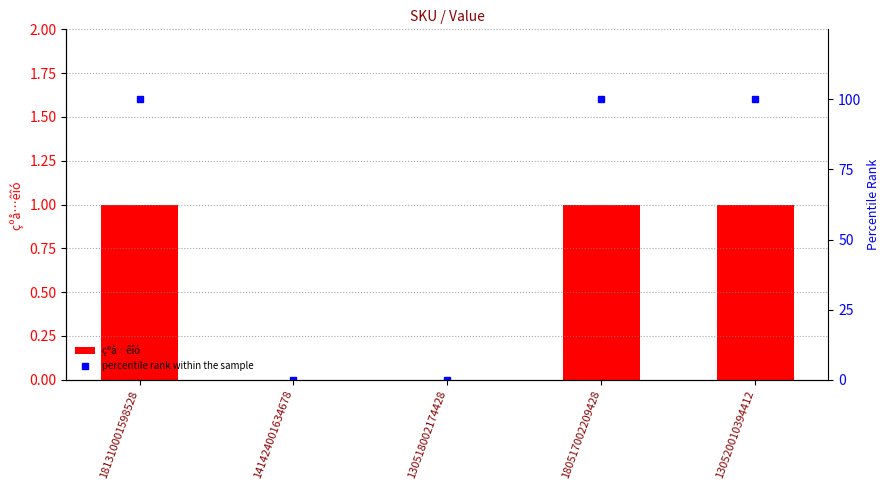

Reading left to right, extract all data points from this chart.

çºå…êîó : 1	0	0	1	1
percentile rank within the sample: 100	0	0	100	100